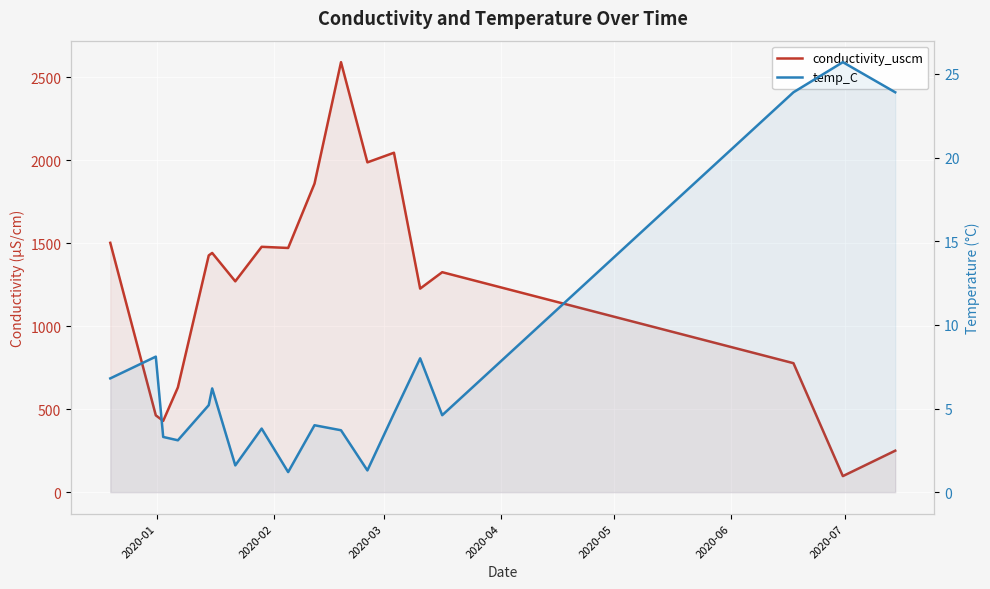

Is the value of conductivity_uscm at 2020-01 greater than the value of temp_C at 14?

Yes